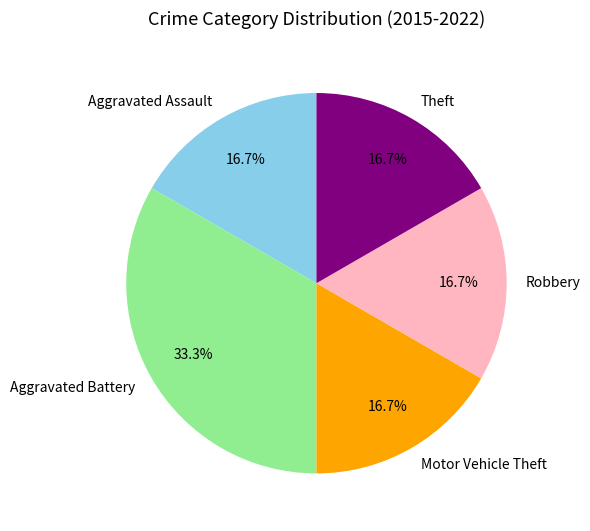

What percentage is the Theft slice, to the nearest percent?

17%